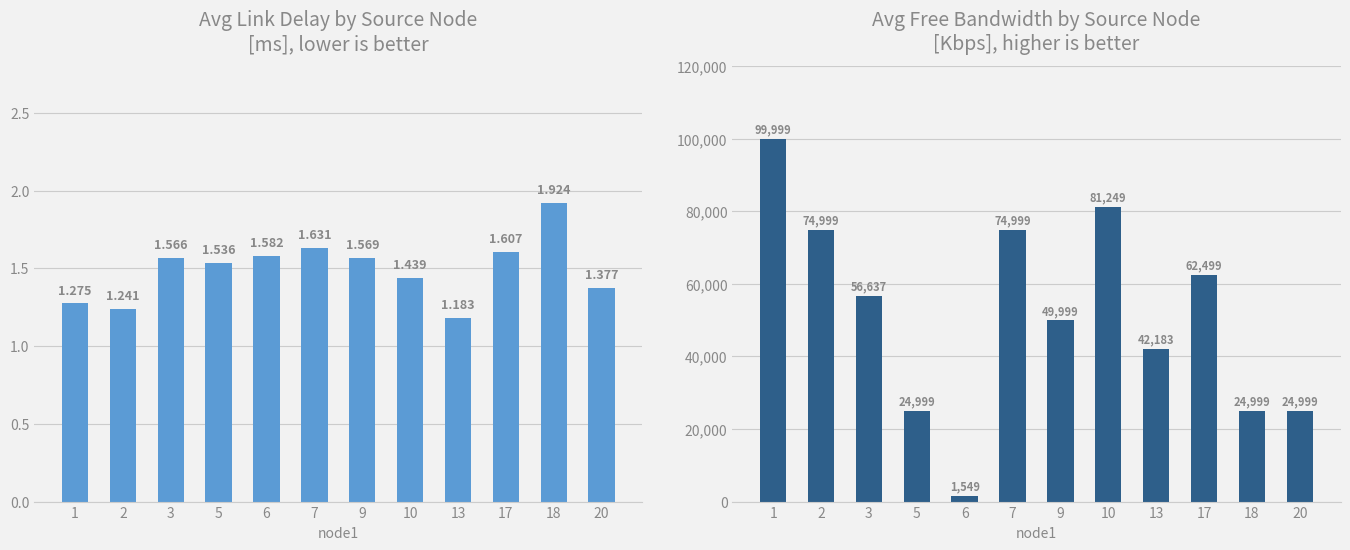

Is it true that avg_free_bw equals 62499.8 at 17?

True